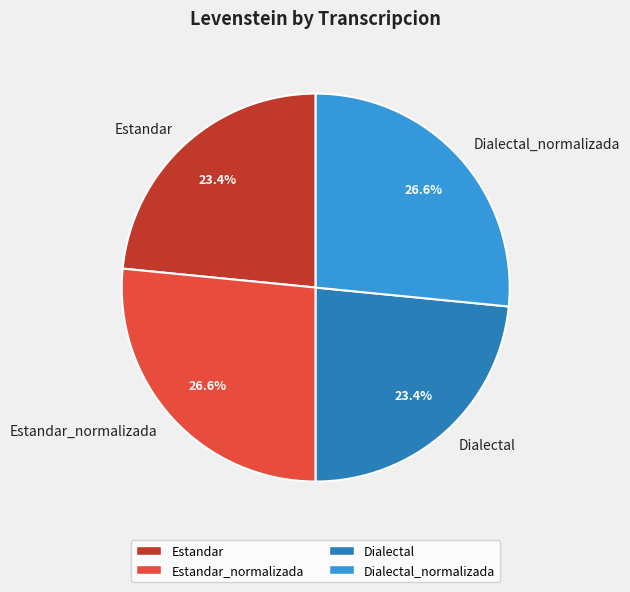

What percentage do Dialectal and Estandar_normalizada together represent?

50.0%